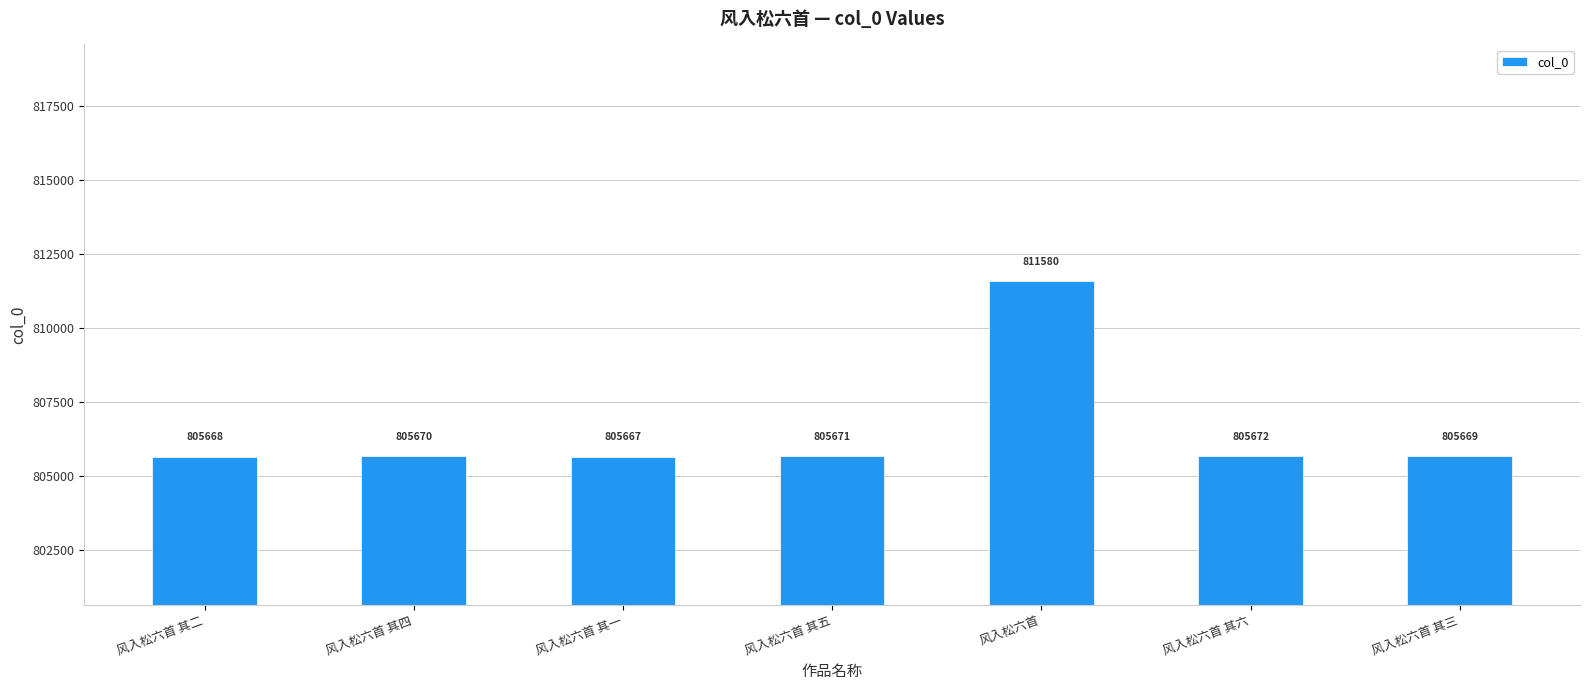

What is the difference between the values at 风入松六首 其二 and 风入松六首 其四?

2